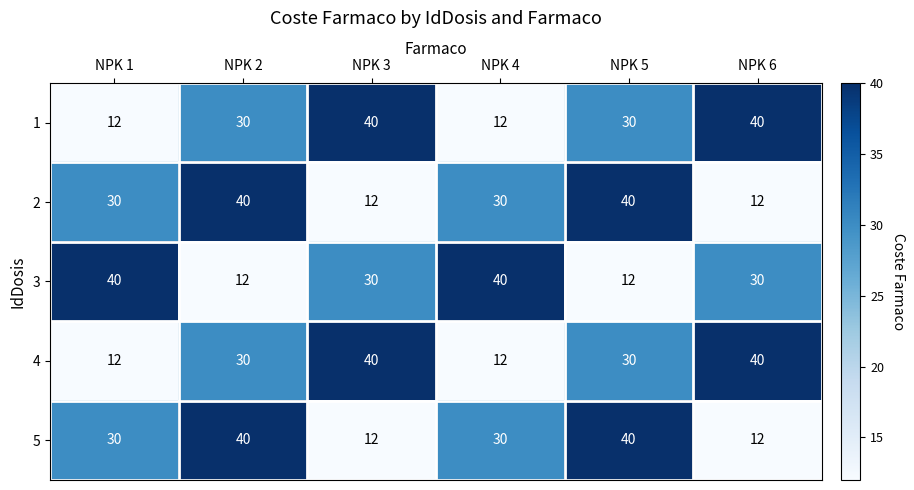

Between NPK 1 and NPK 2, which series saw the biggest shift?

3